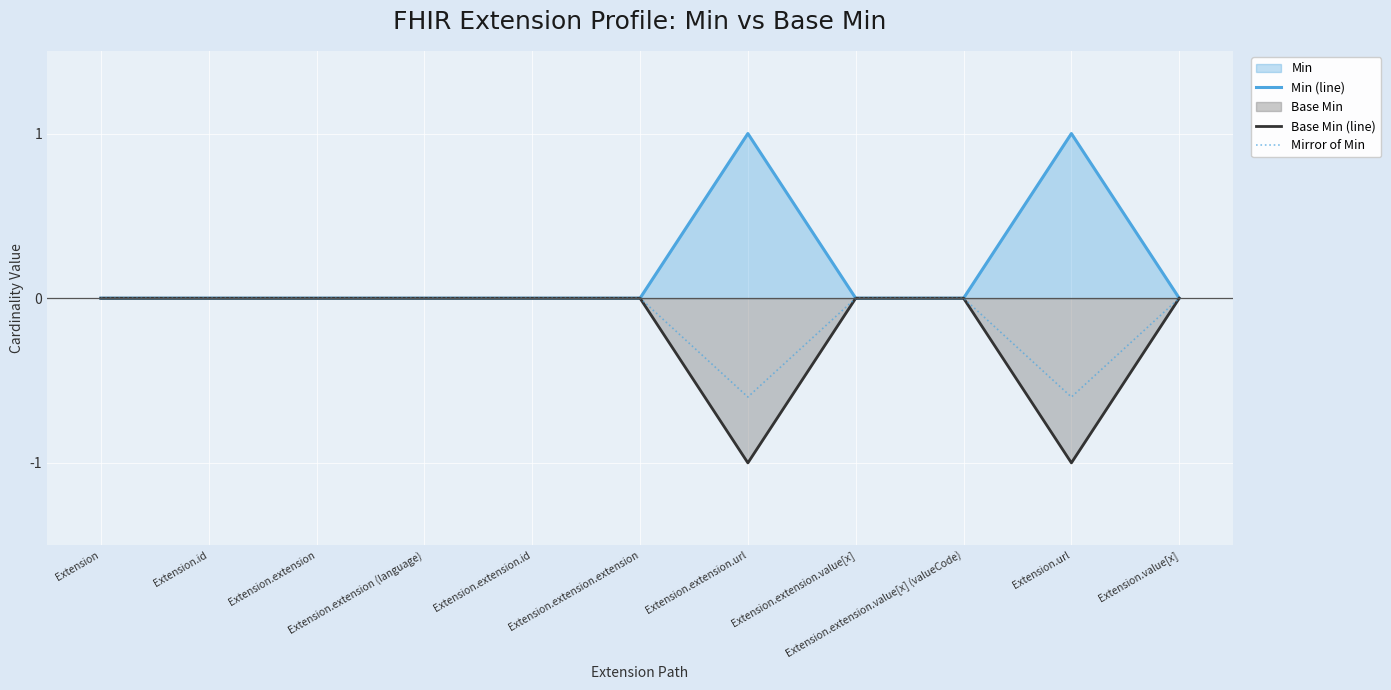

Between Extension.extension.value[x] (valueCode) and Extension.extension.value[x], which is larger?

Extension.extension.value[x] (valueCode)